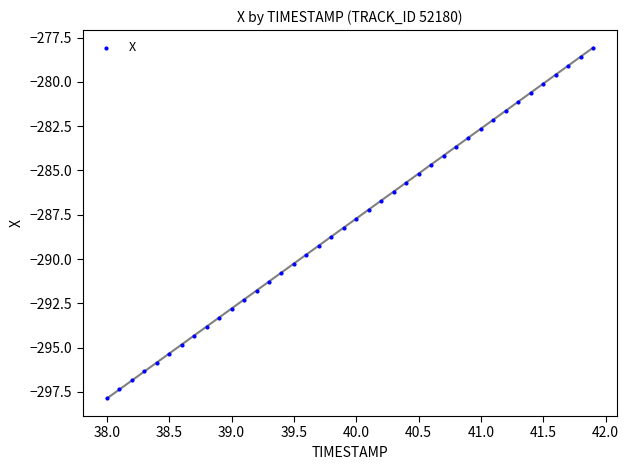

What is the range of Y values (max minus min)?

19.8